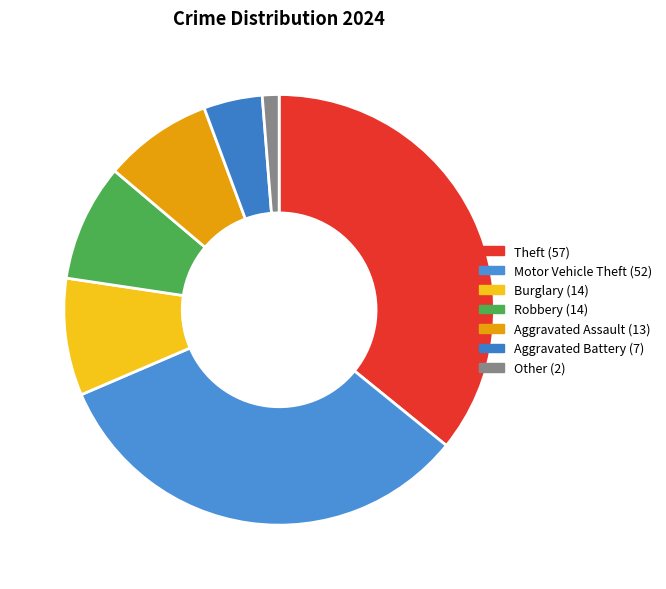

Which category has the biggest portion of the pie?

Theft